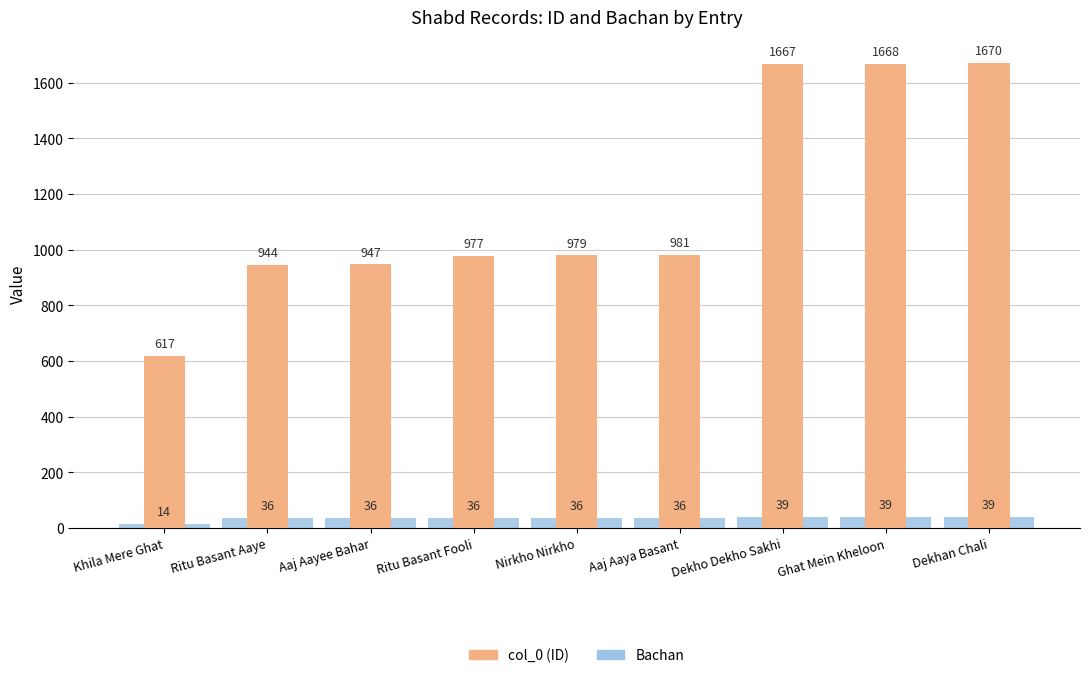

What is the difference between the col_0 (ID) values at Ritu Basant Aaye and Dekho Dekho Sakhi?

723